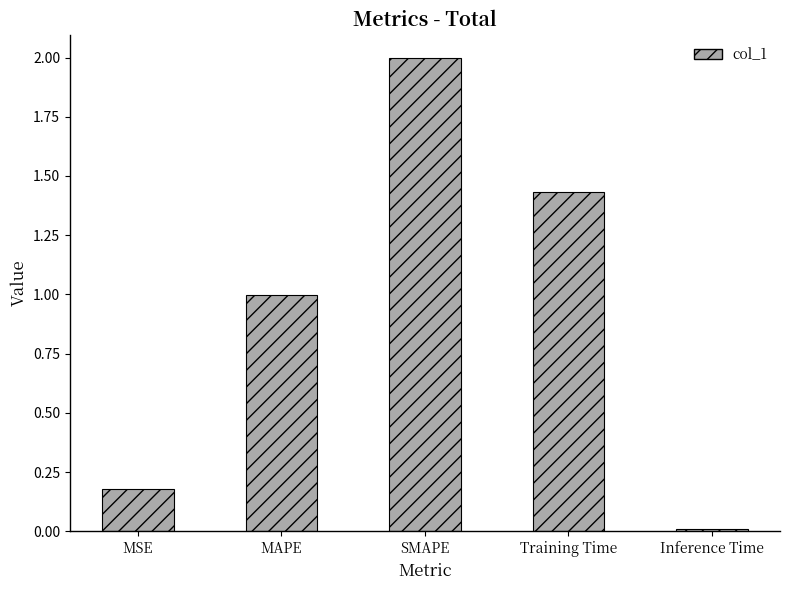

What is the greatest value displayed?

2.0